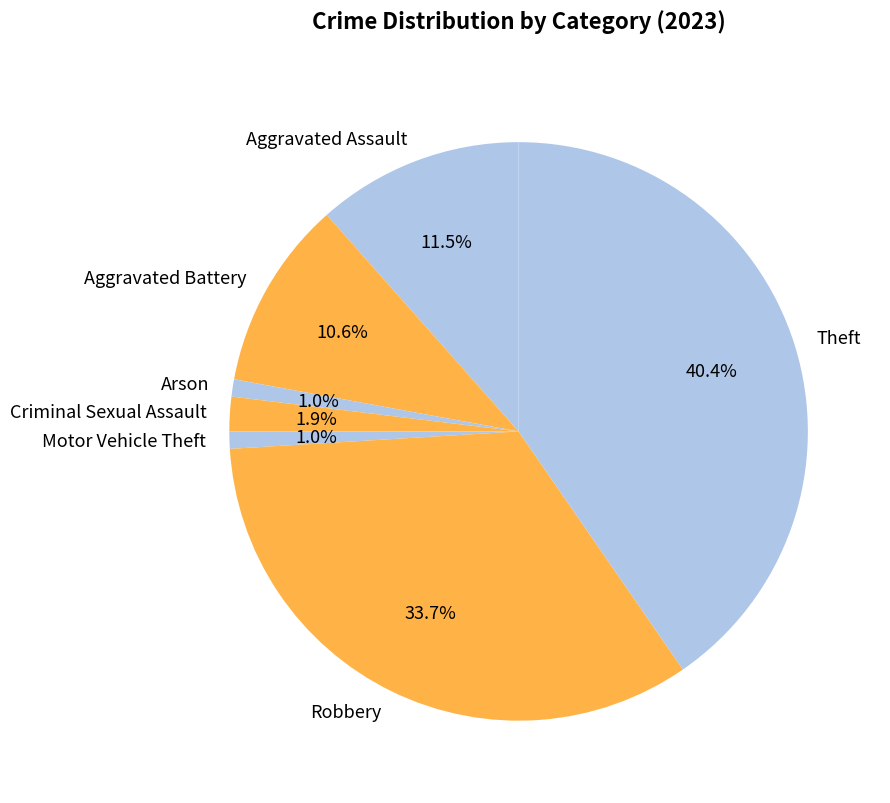

Is it true that Arson is 1% of the pie?

True